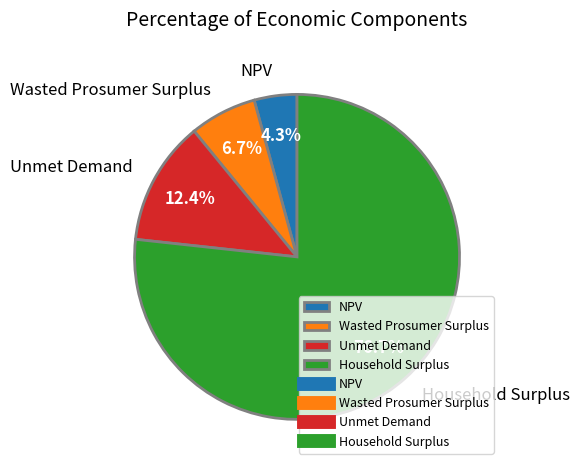

The Wasted Prosumer Surplus slice represents 7% of the pie. True or false?

True